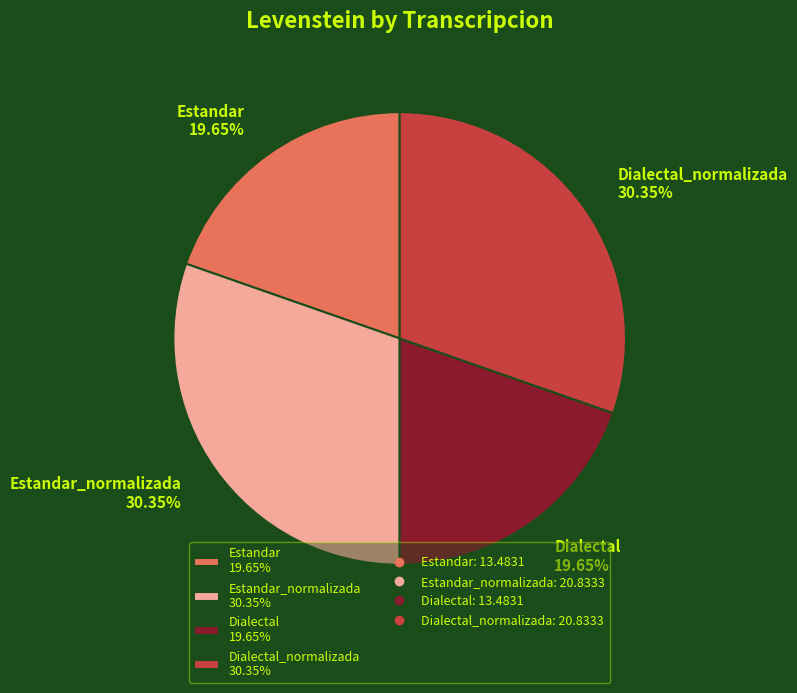

Approximately how many times larger is the value at Dialectal 19.65% compared to Estandar 19.65%?

1.0